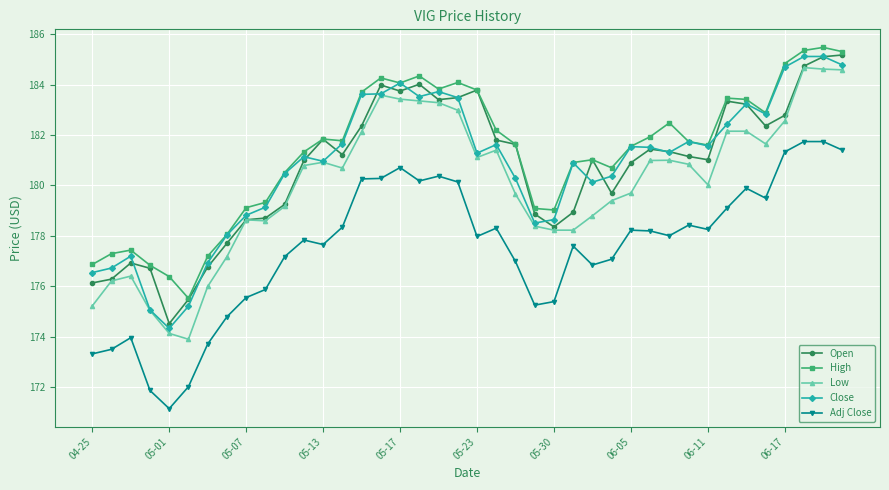

What is the average value of the Open series?

180.7